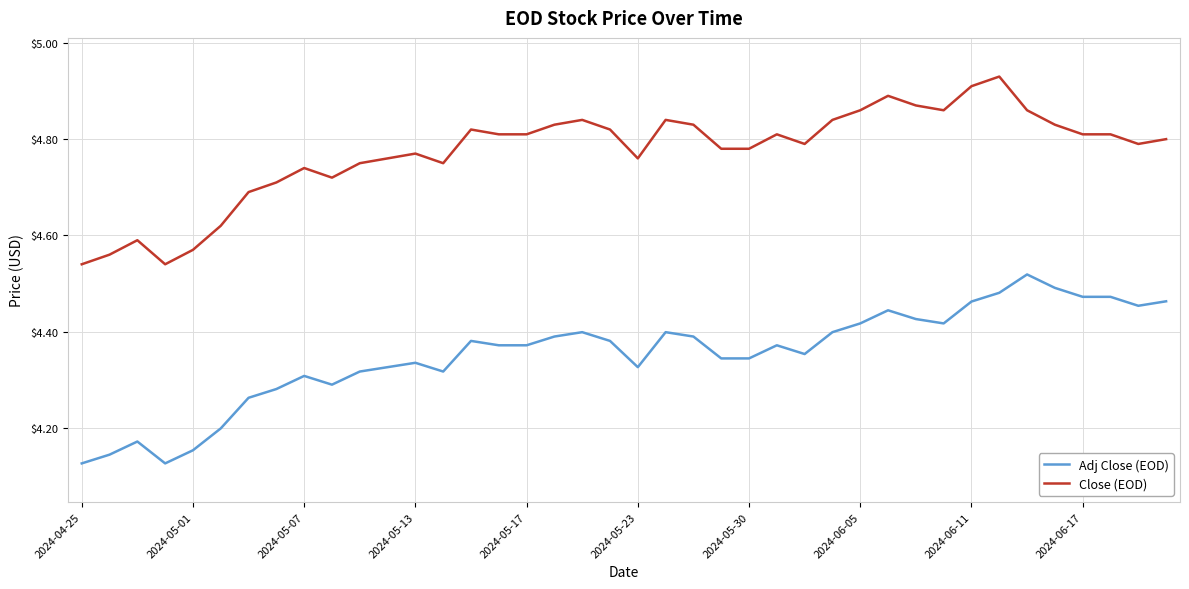

Which series has the largest total across all categories?

Close (EOD)